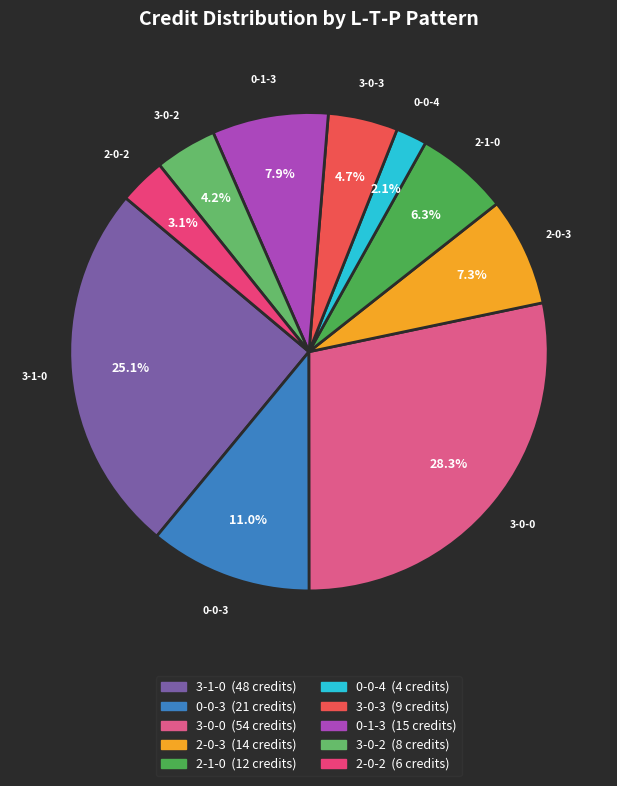

Which slice is the largest?

3-0-0